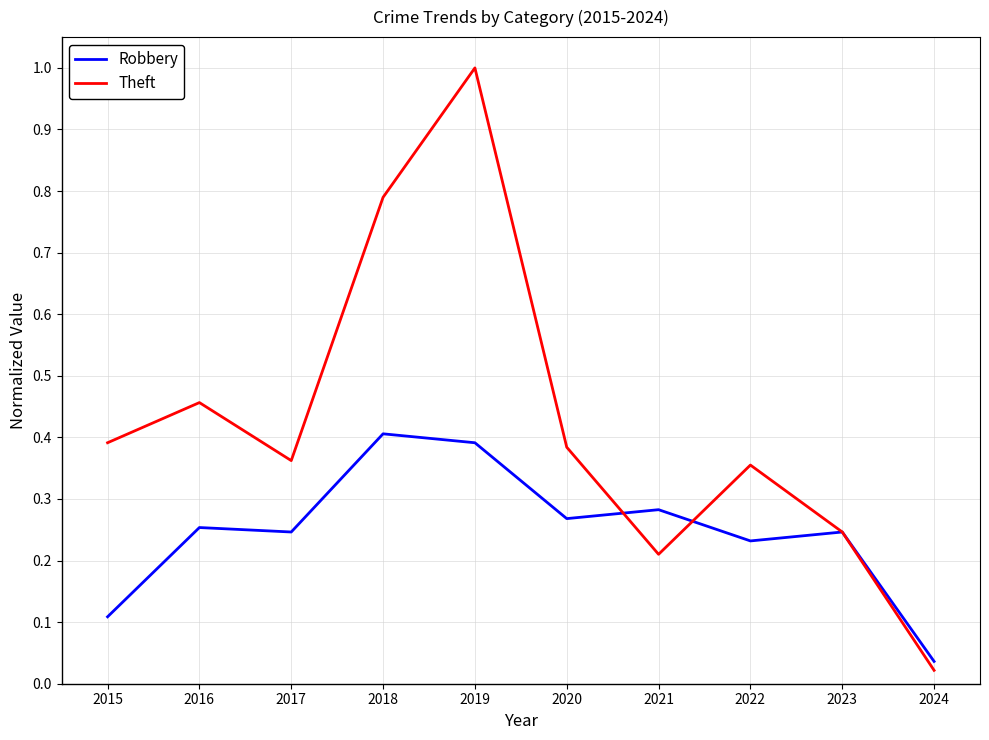

Is the value of Robbery at 2019 greater than the value of Theft at 2022?

Yes